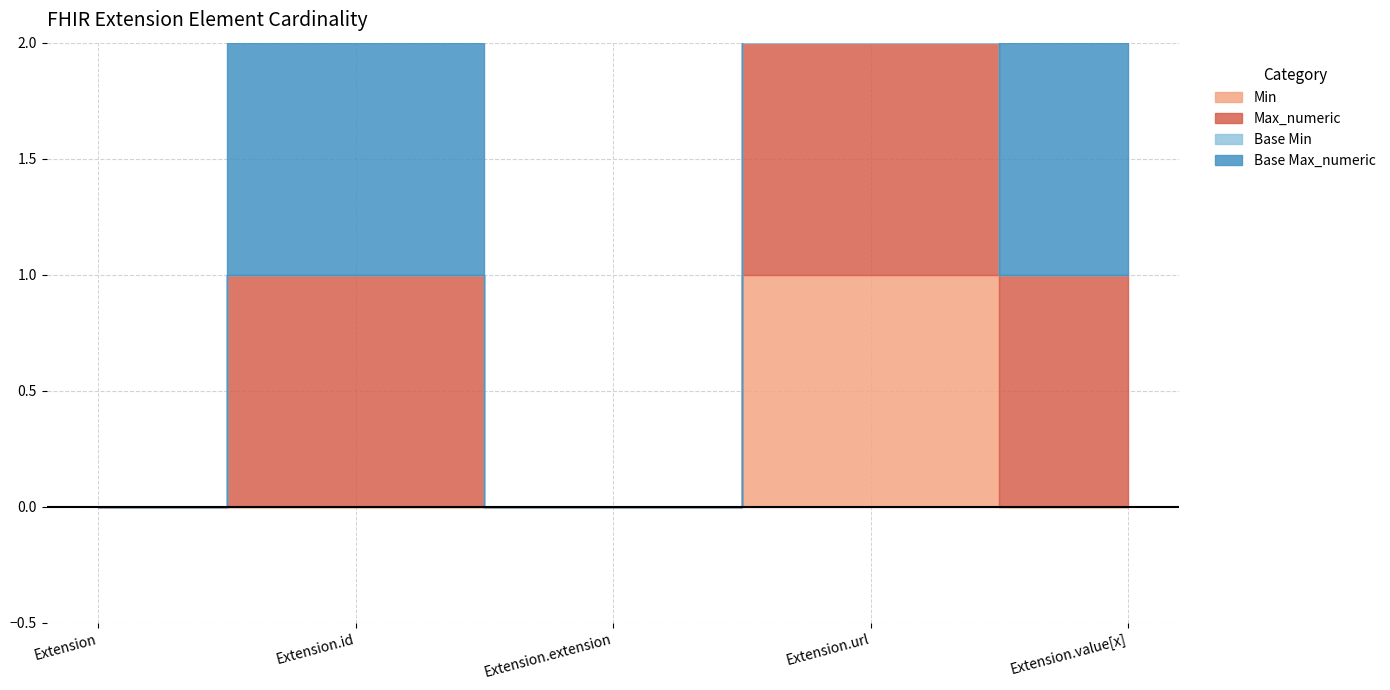

True or false: Min and Max_numeric intersect in this chart.

False